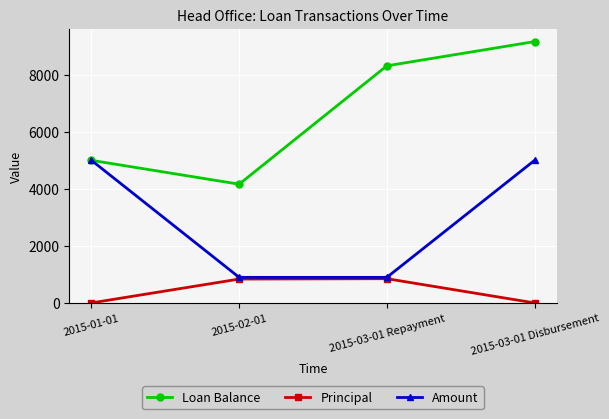

Rank the categories by Loan Balance value from lowest to highest.

2015-02-01, 2015-01-01, 2015-03-01 Repayment, 2015-03-01 Disbursement